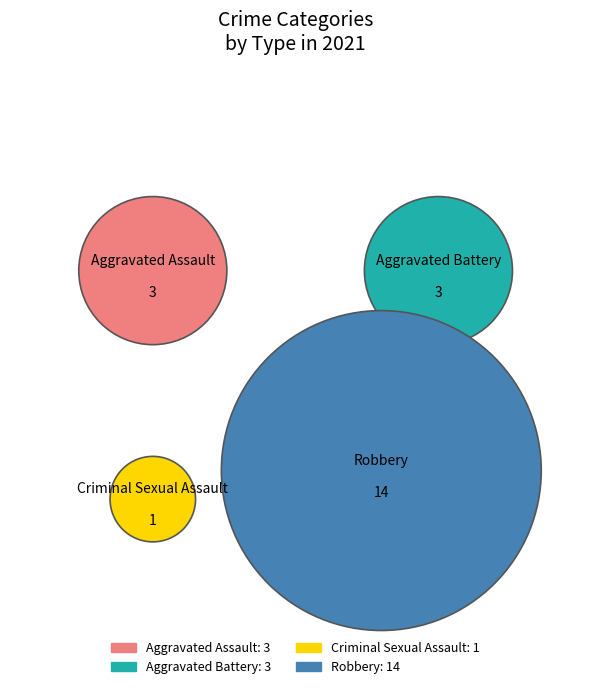

To the nearest percent, what is the average slice percentage?

25%